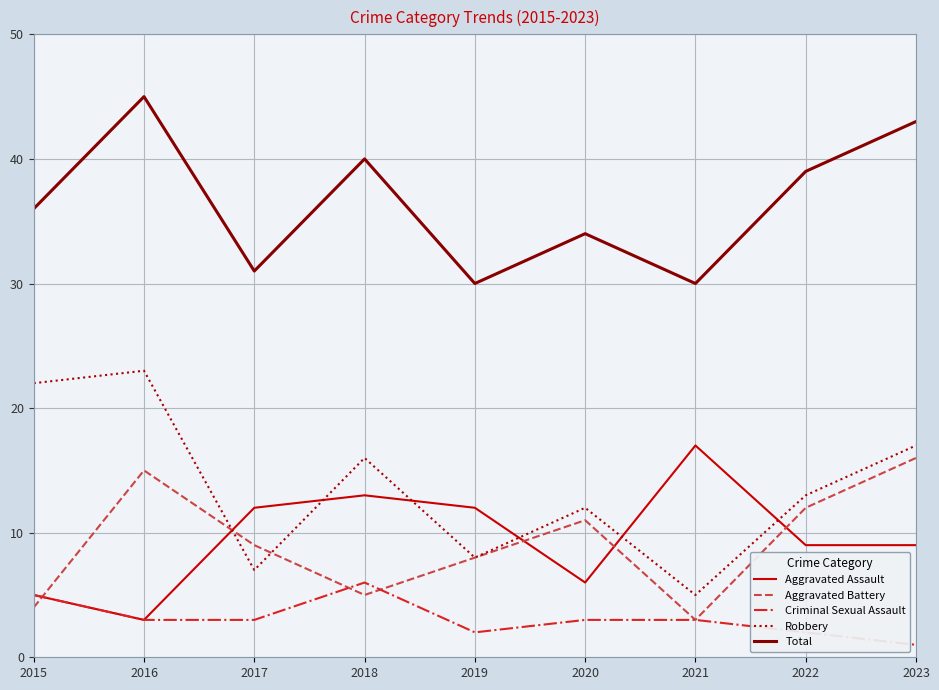

Between 2017 and 2023, which series saw the biggest shift?

Total